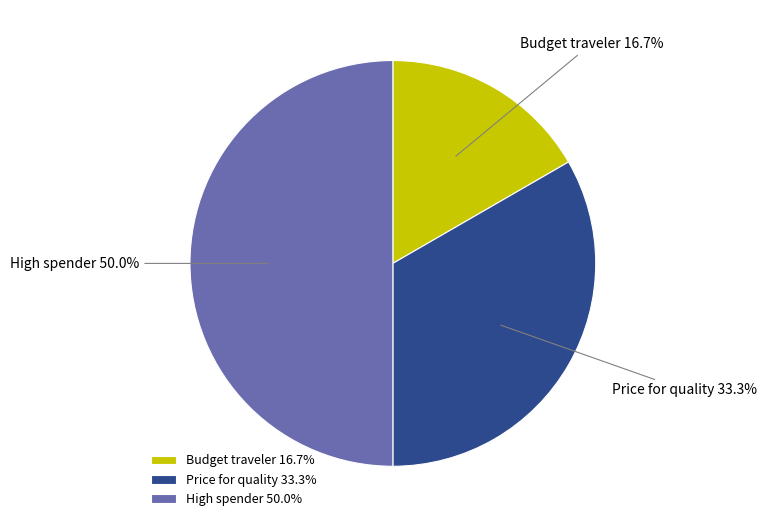

How many slices are in this pie chart?

3